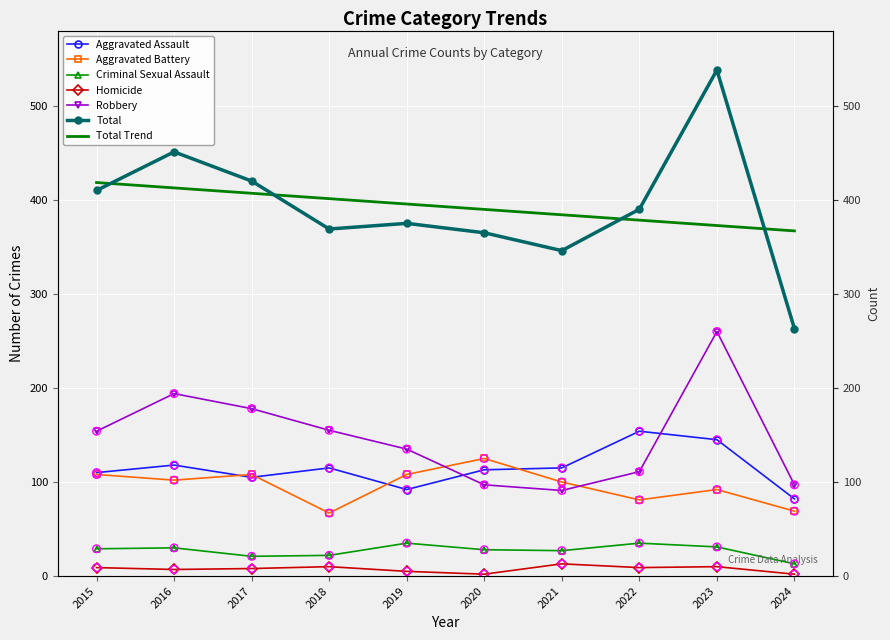

Is the value of Aggravated Battery at 2023 greater than the value of Homicide at 2018?

Yes